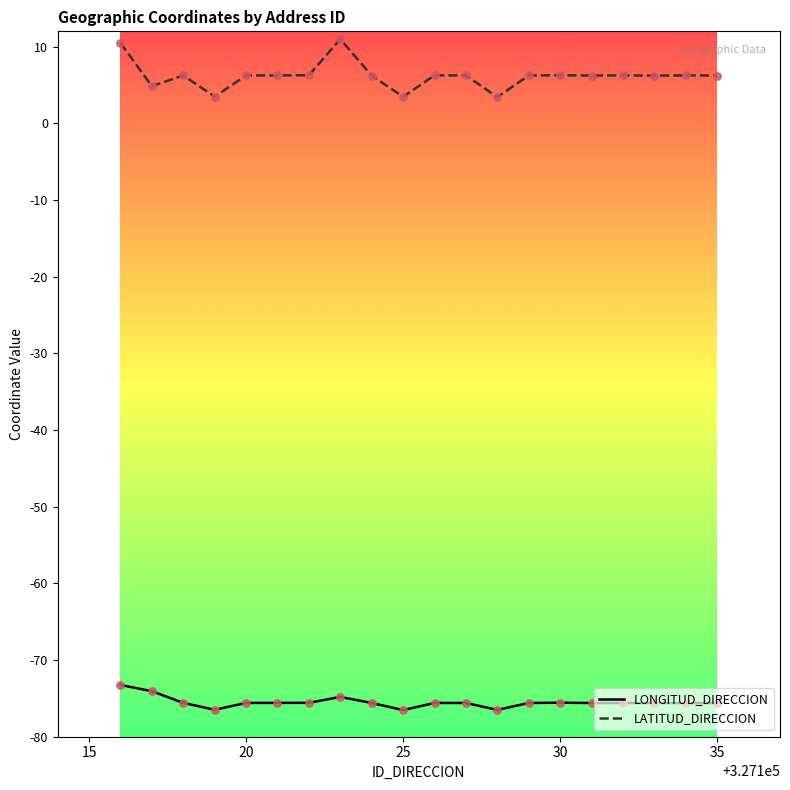

Which series has the widest spread of values?

LATITUD_DIRECCION